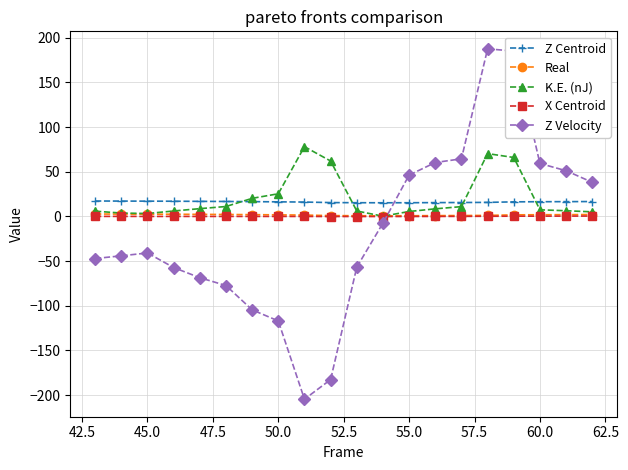

What is the greatest value displayed?

187.5